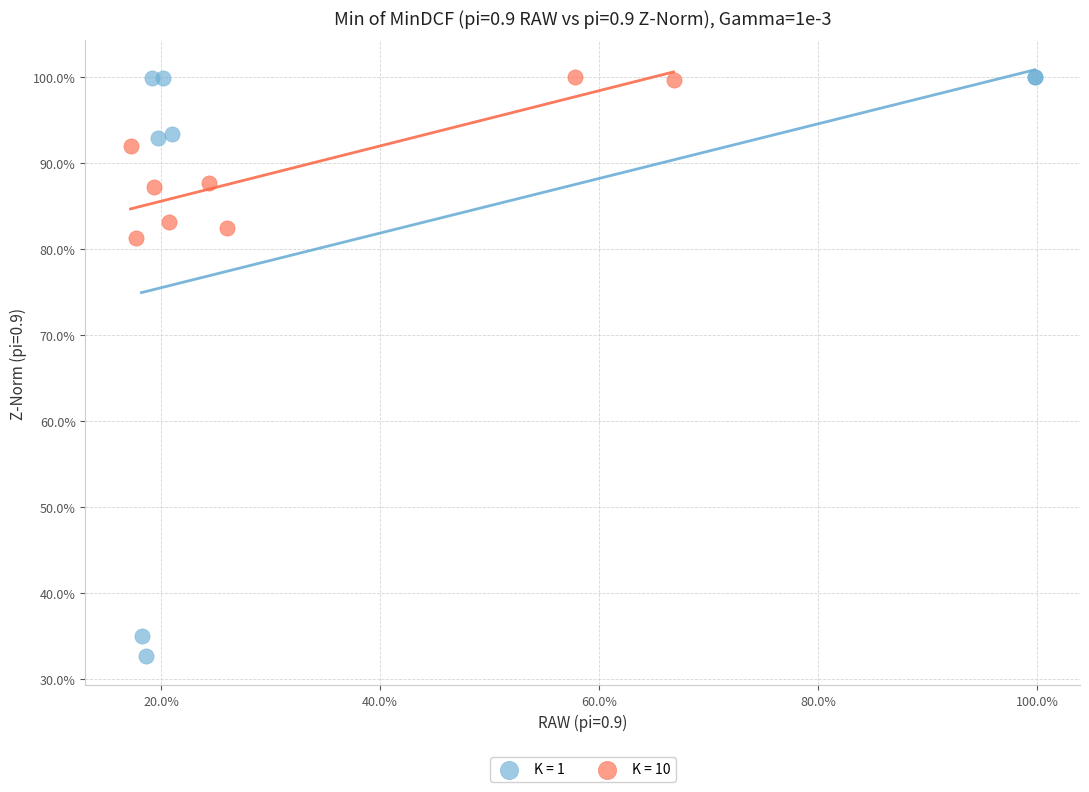

What are all the series names shown in the legend?

K = 1, K = 10